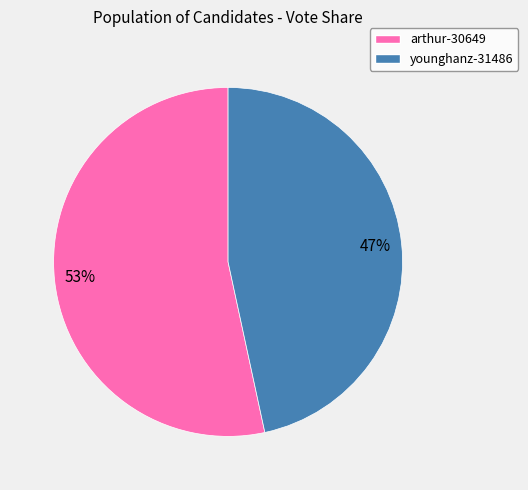

To the nearest percent, what is the combined percentage of arthur-30649 and younghanz-31486?

100%